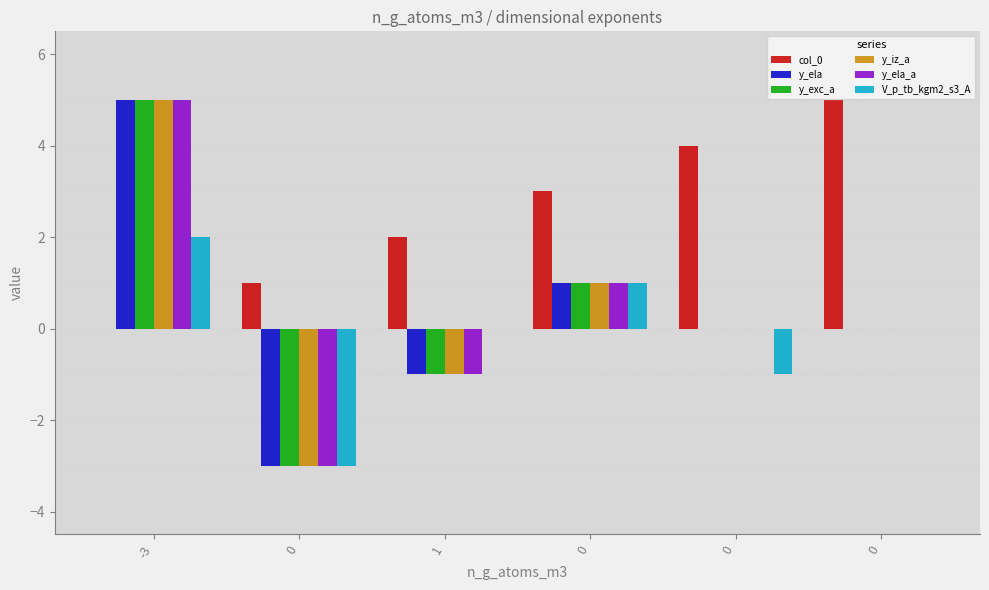

What is the difference between the y_ela values at 1 and 0?

1